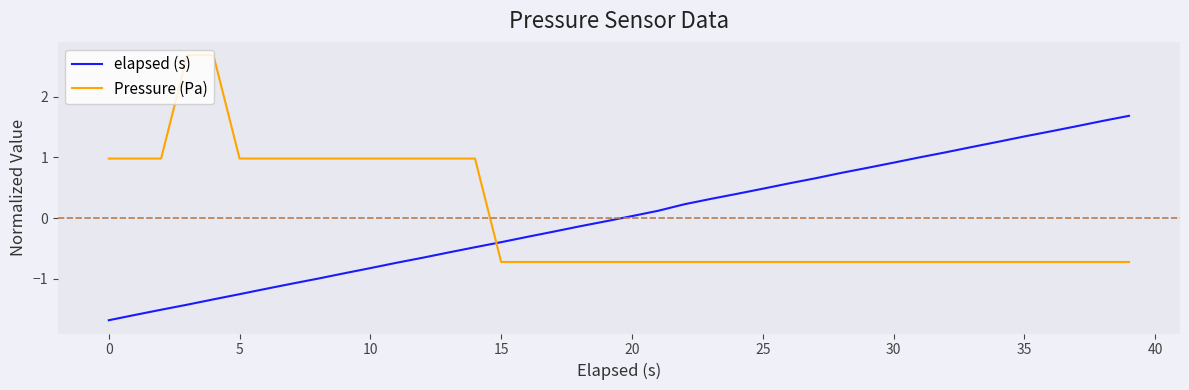

True or false: Pressure (Pa) and elapsed (s) cross at least once.

True